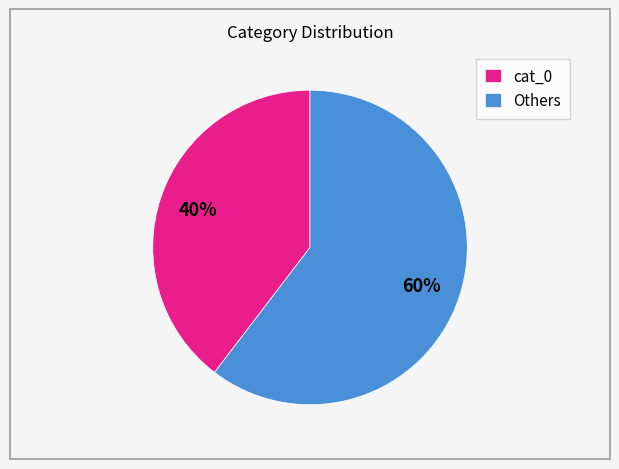

The cat_0 slice represents 33% of the pie. True or false?

False